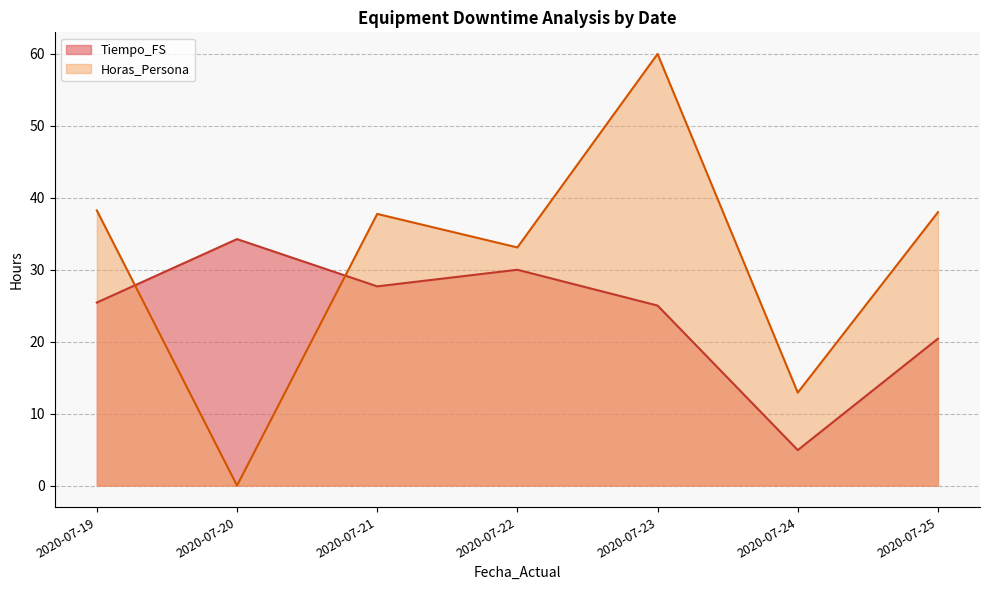

What is the difference between the highest and lowest values at 2020-07-19?

12.8